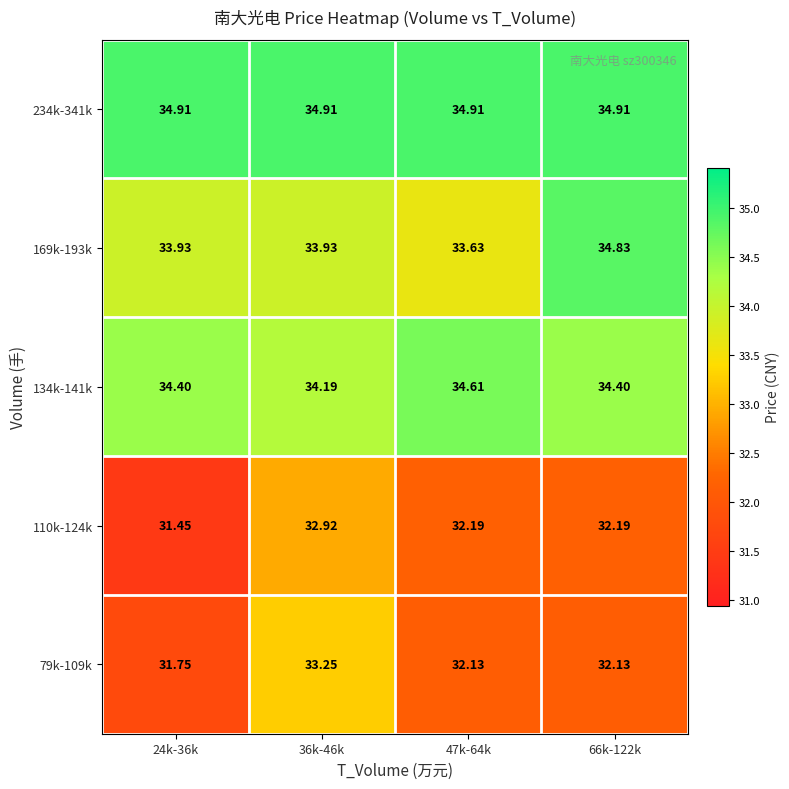

Is the value of 79k-109k at 36k-46k greater than the value of 110k-124k at 36k-46k?

Yes